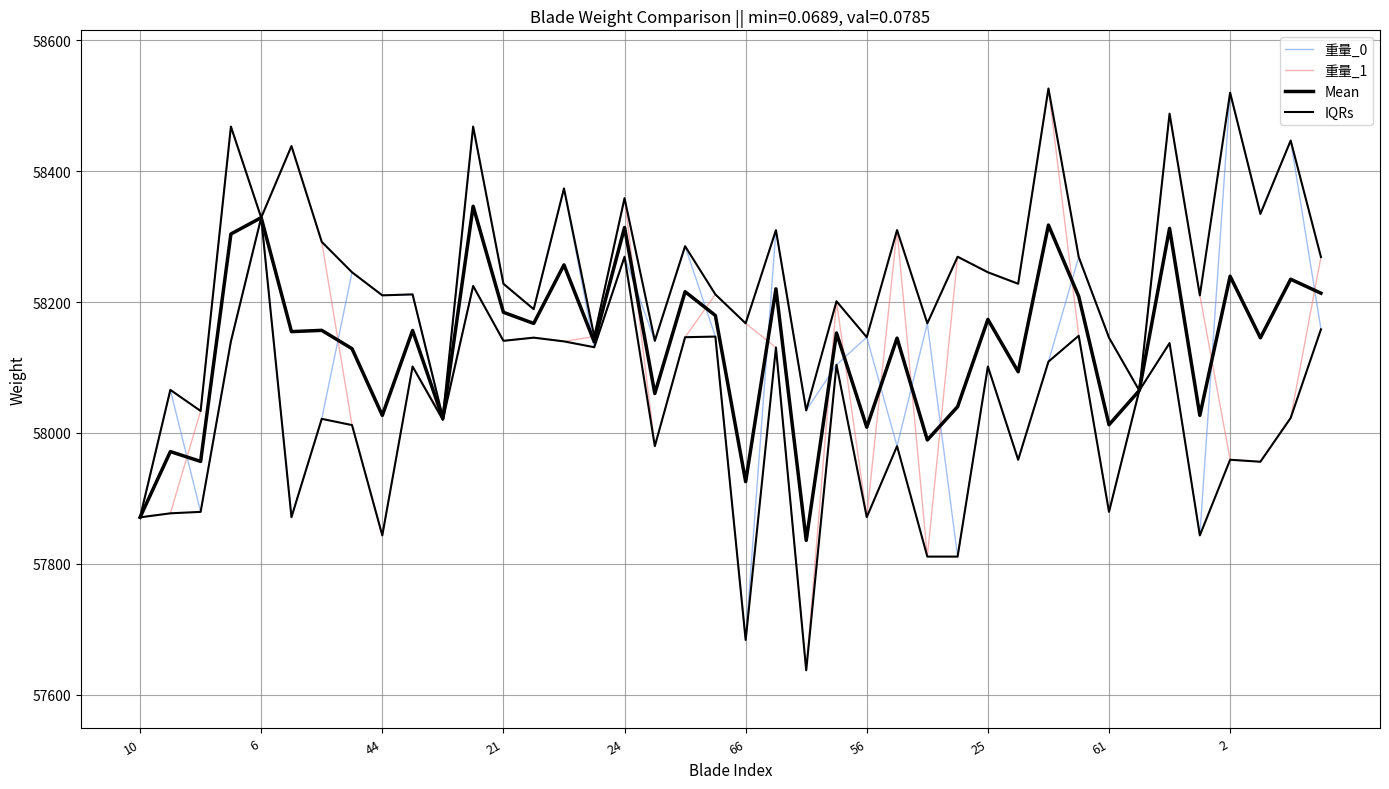

Which series has the largest total across all categories?

IQRs